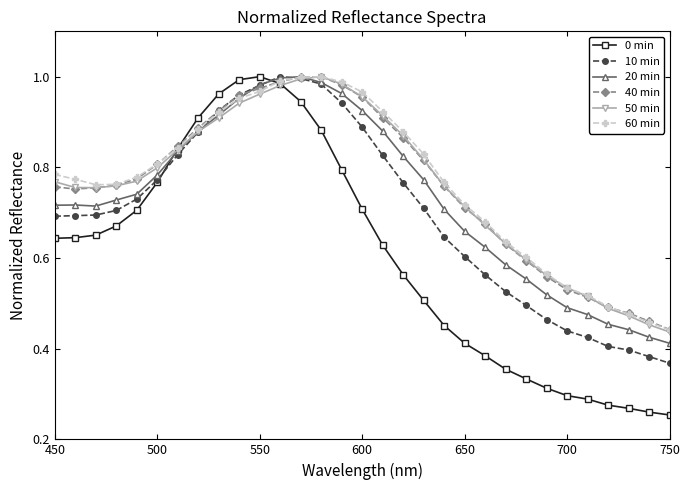

Which series has the largest range (max minus min)?

0 min